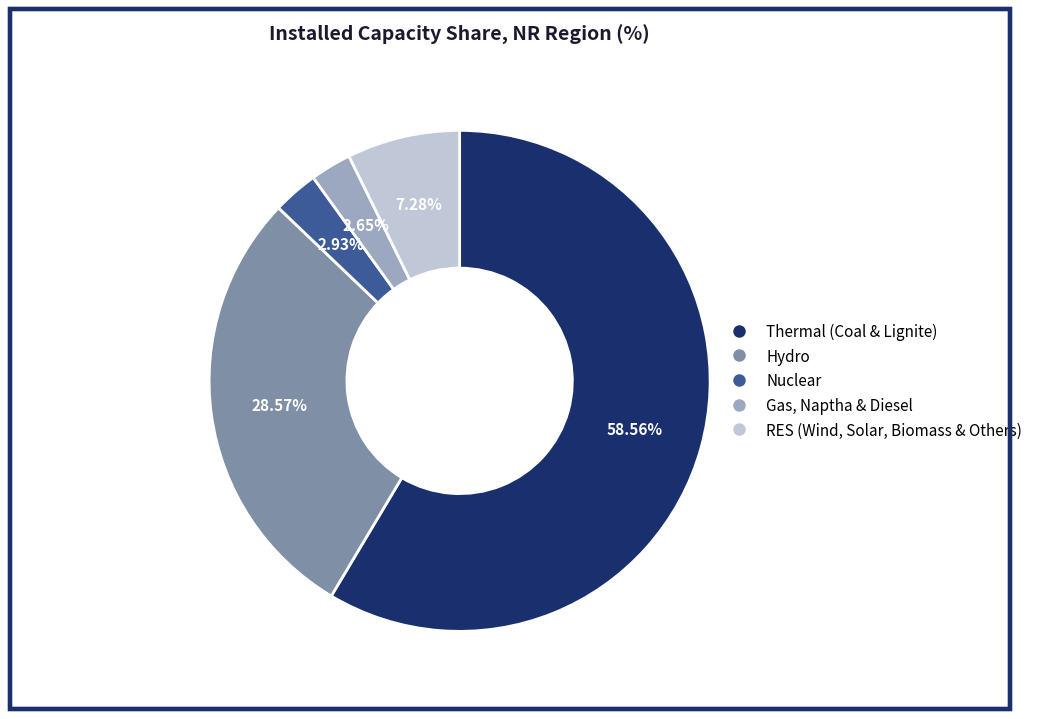

What is the largest slice in the pie chart?

Thermal (Coal & Lignite)